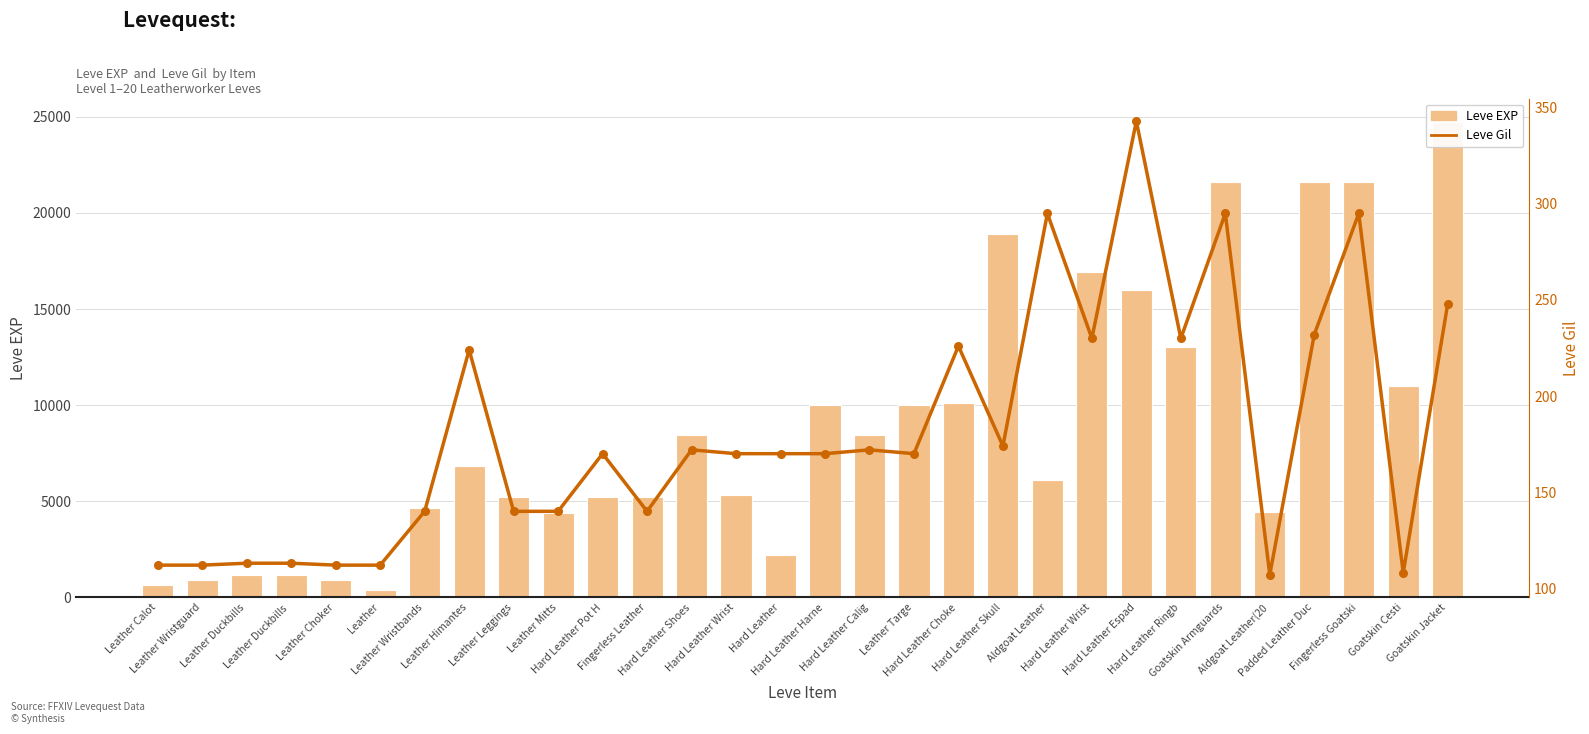

Which series has the largest total across all categories?

Leve EXP